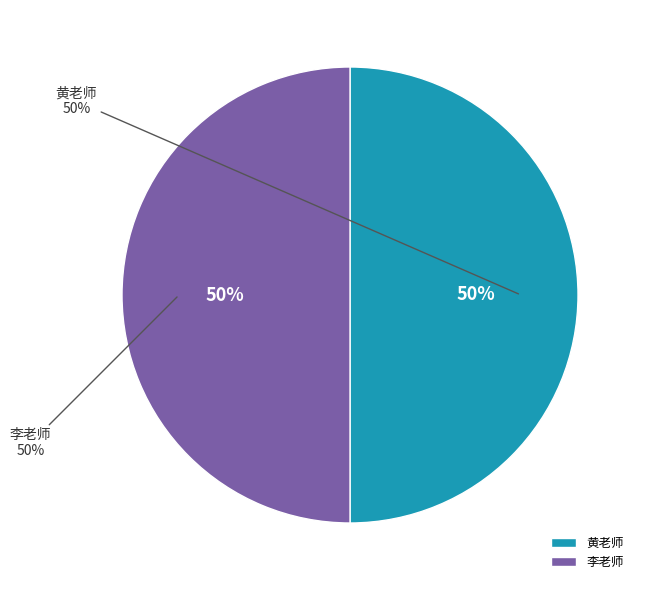

What percentage is the 黄老师 slice, to the nearest percent?

50%